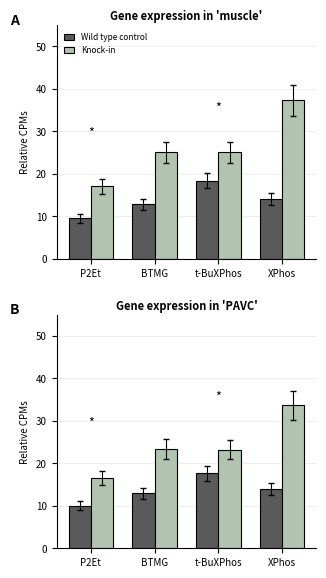

How many data points in Wild type control are above 13?

2